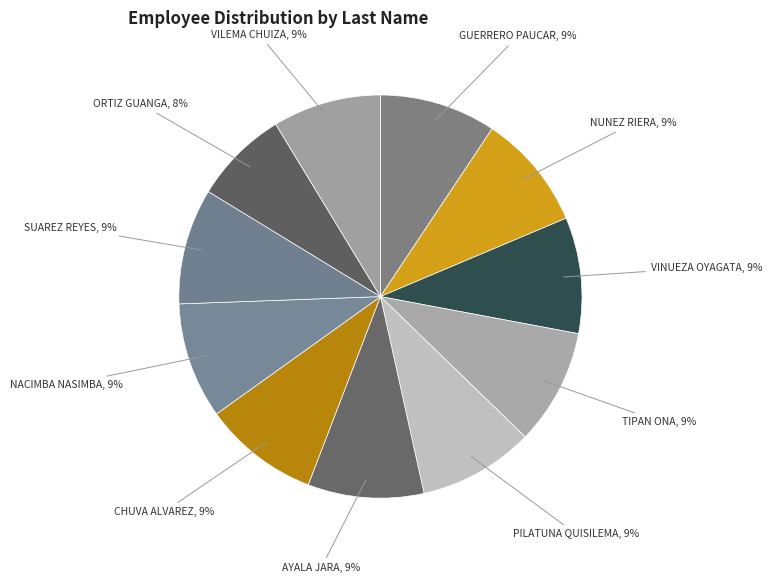

Is there any slice that represents more than half of the pie?

No